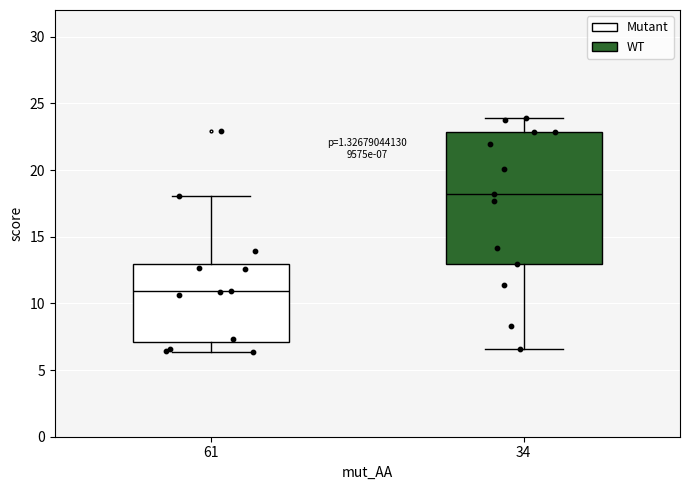

Which box has the lowest median line?

61